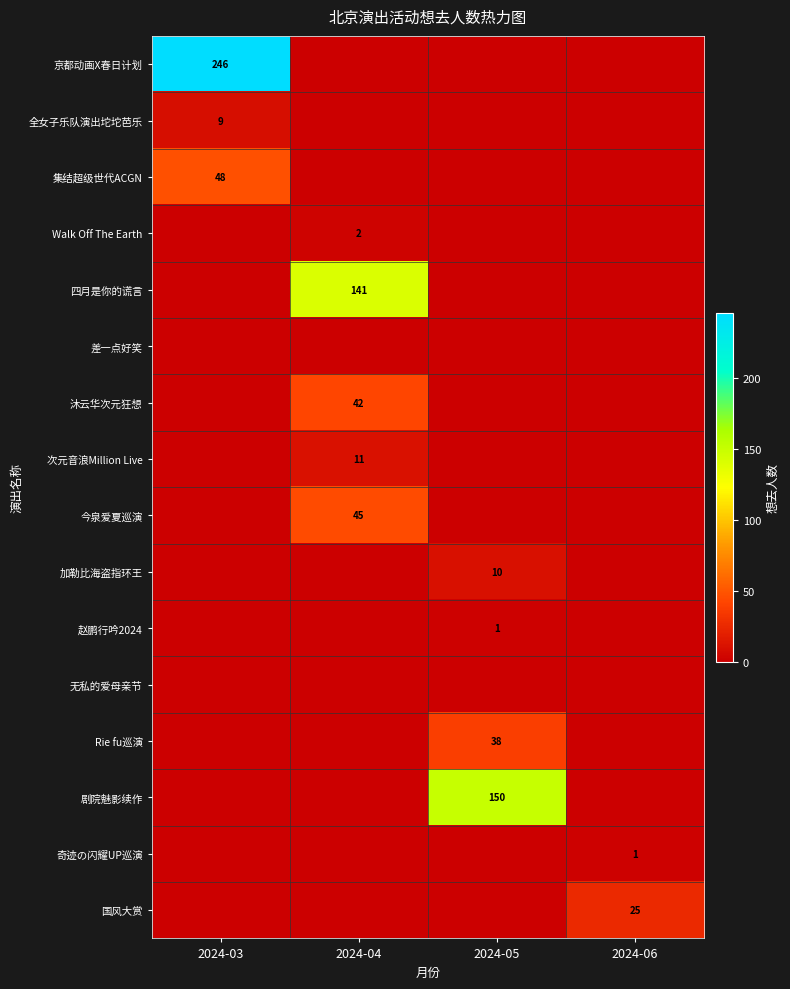

At which category is the sum across all series the highest?

2024-03